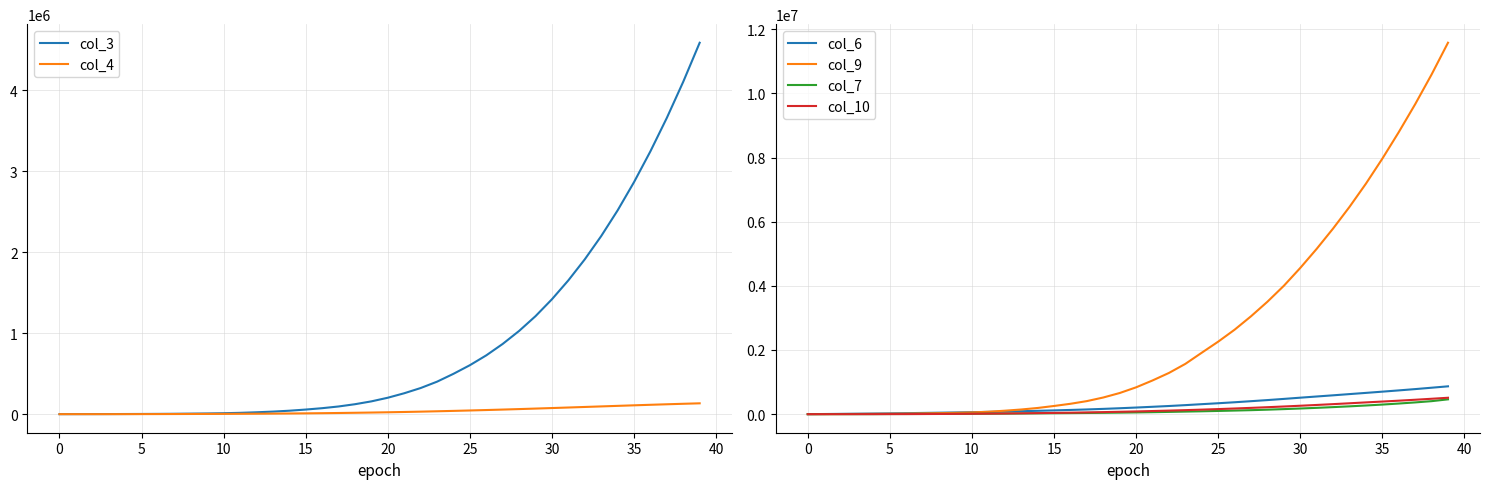

What is the label of the 27th point from the right?

13